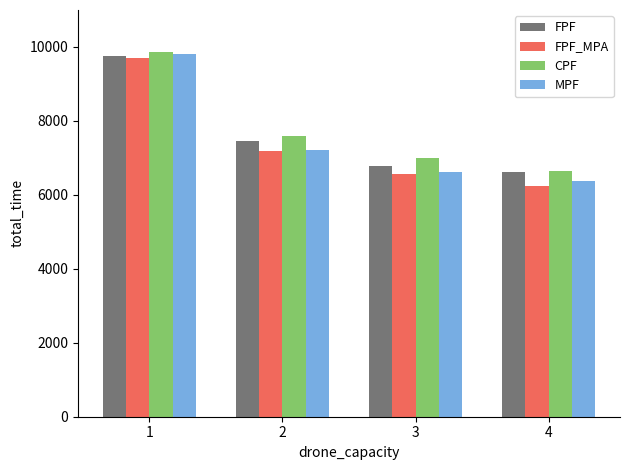

Rank the categories by MPF value from lowest to highest.

4, 3, 2, 1